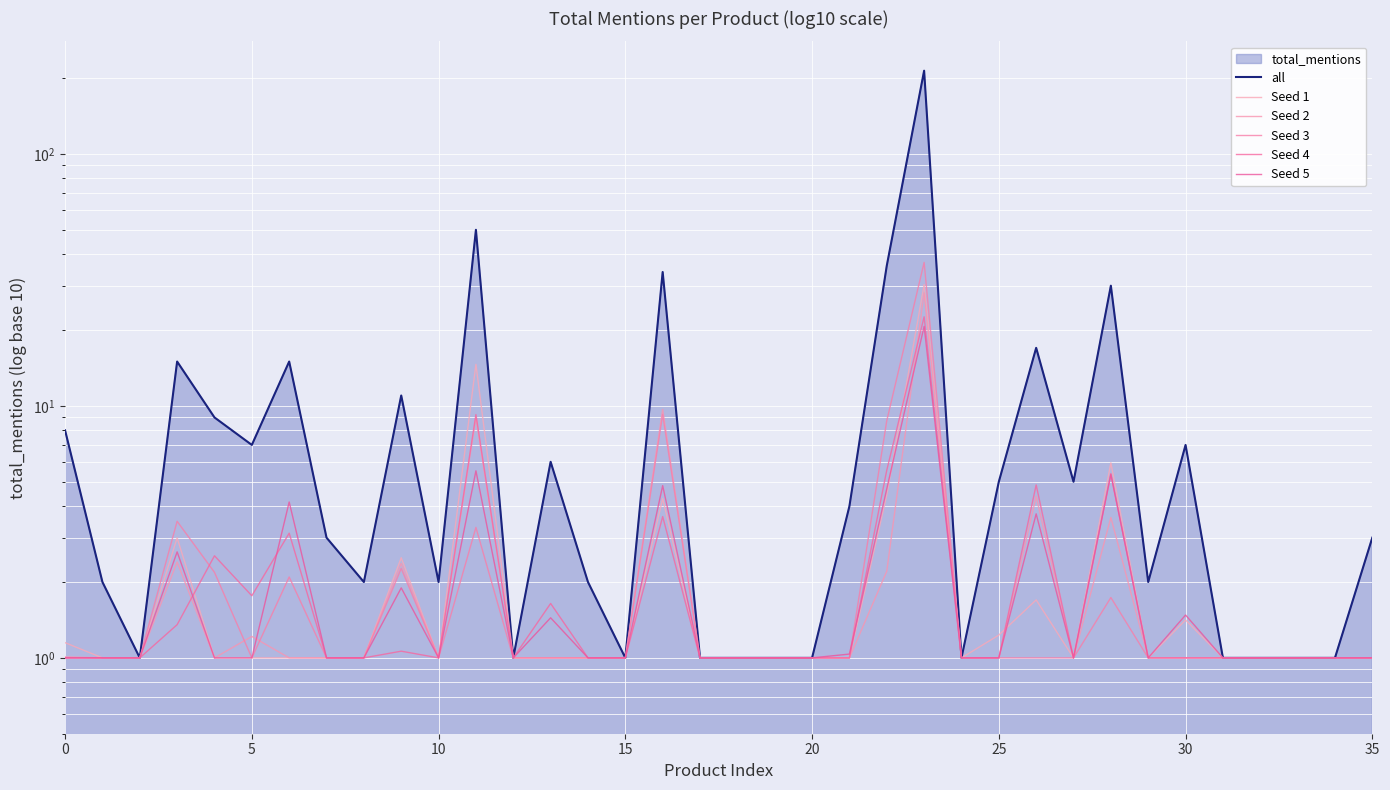

What is the maximum value shown in the chart?

214.0